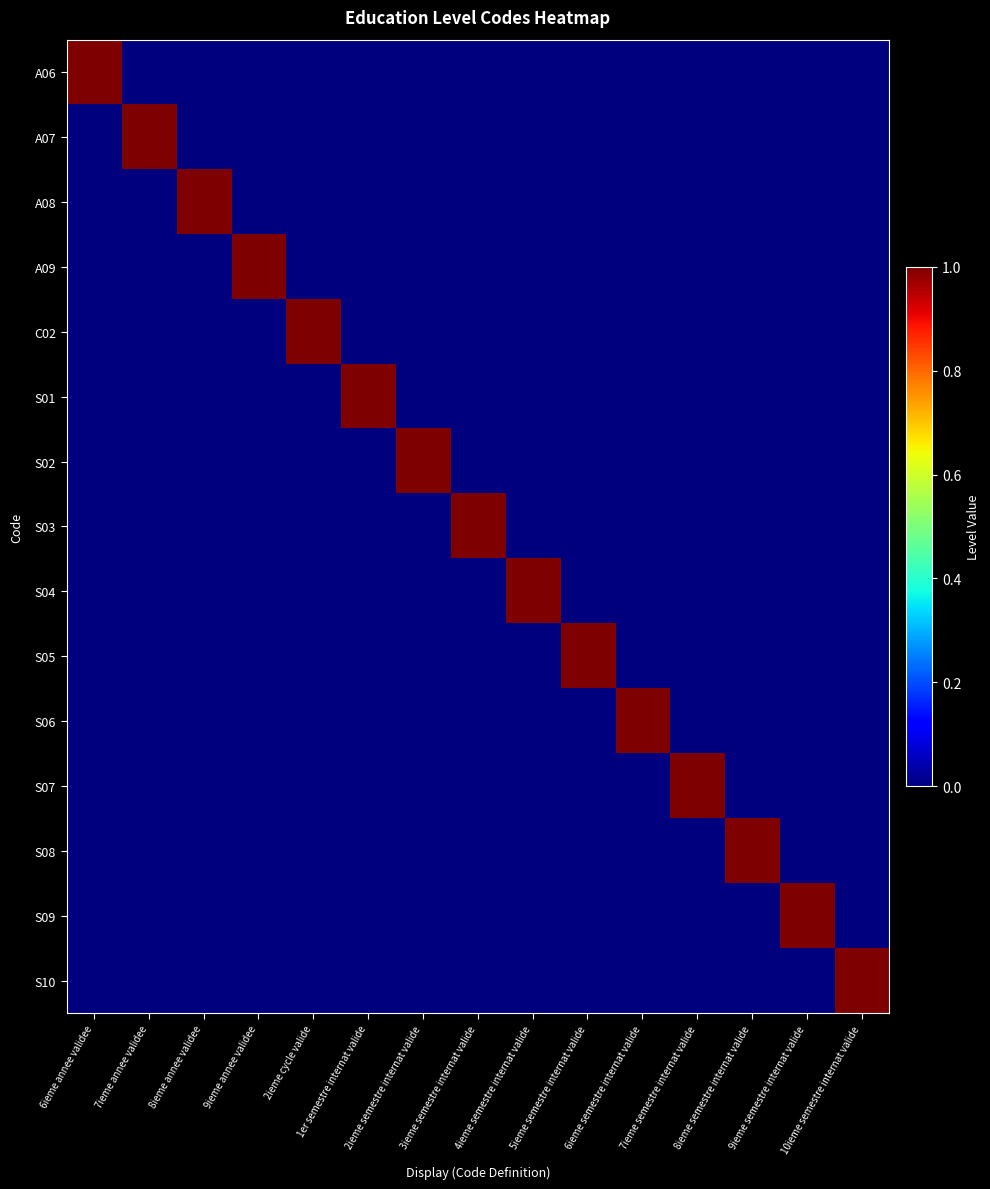

At which category is the sum across all series the highest?

6ieme annee validee